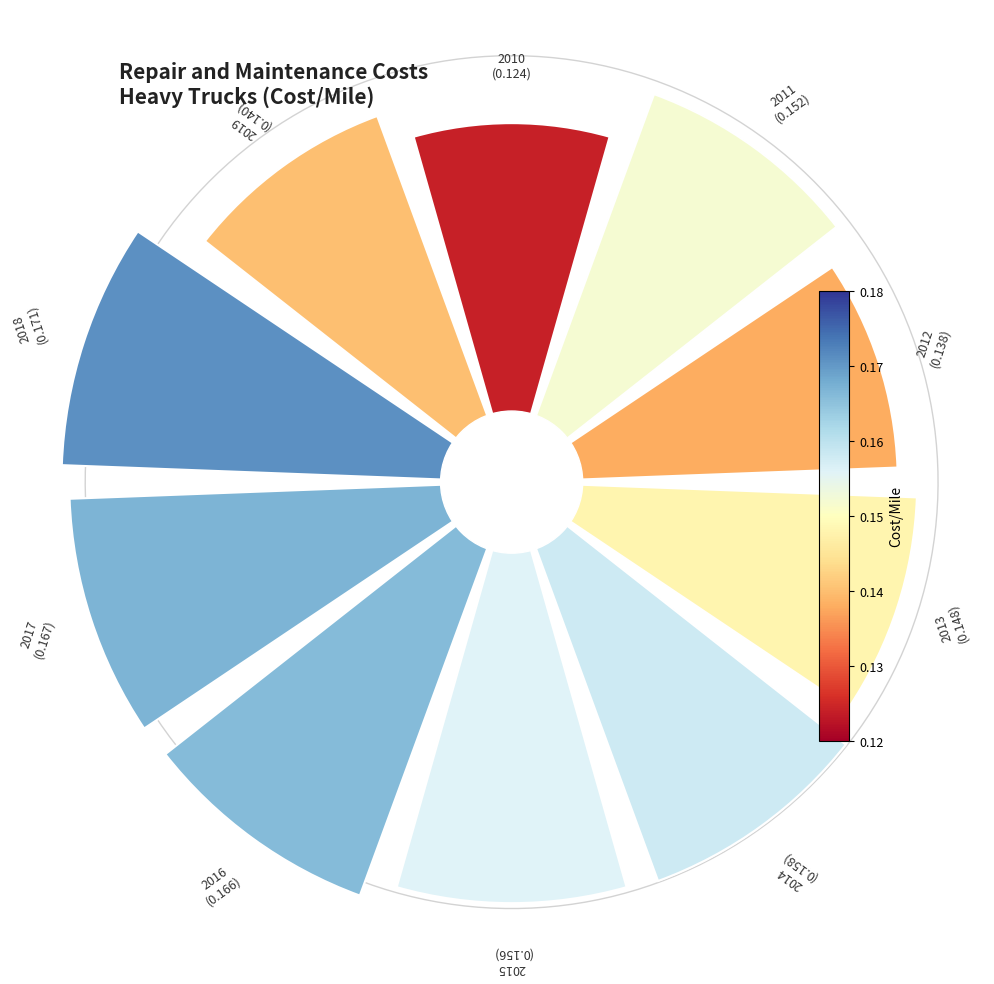

What is the largest slice in the pie chart?

2018